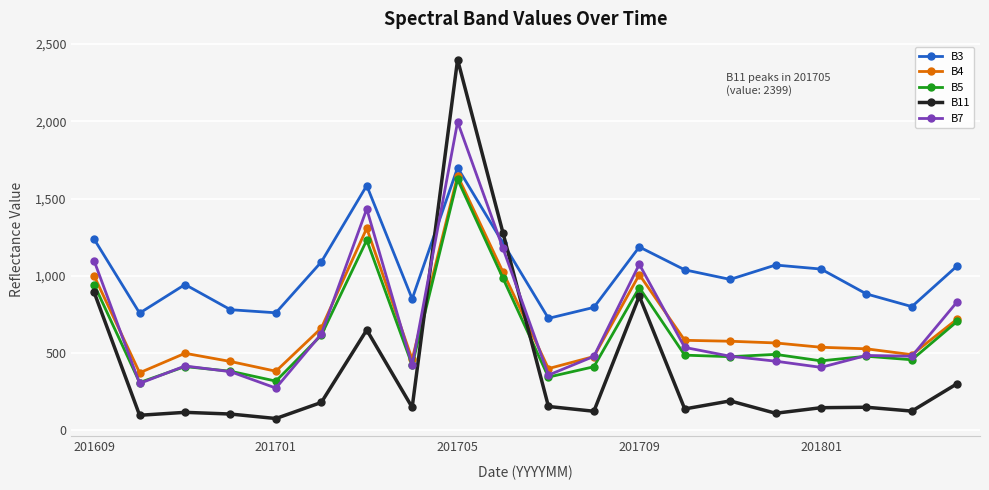

Which series has the widest spread of values?

B11